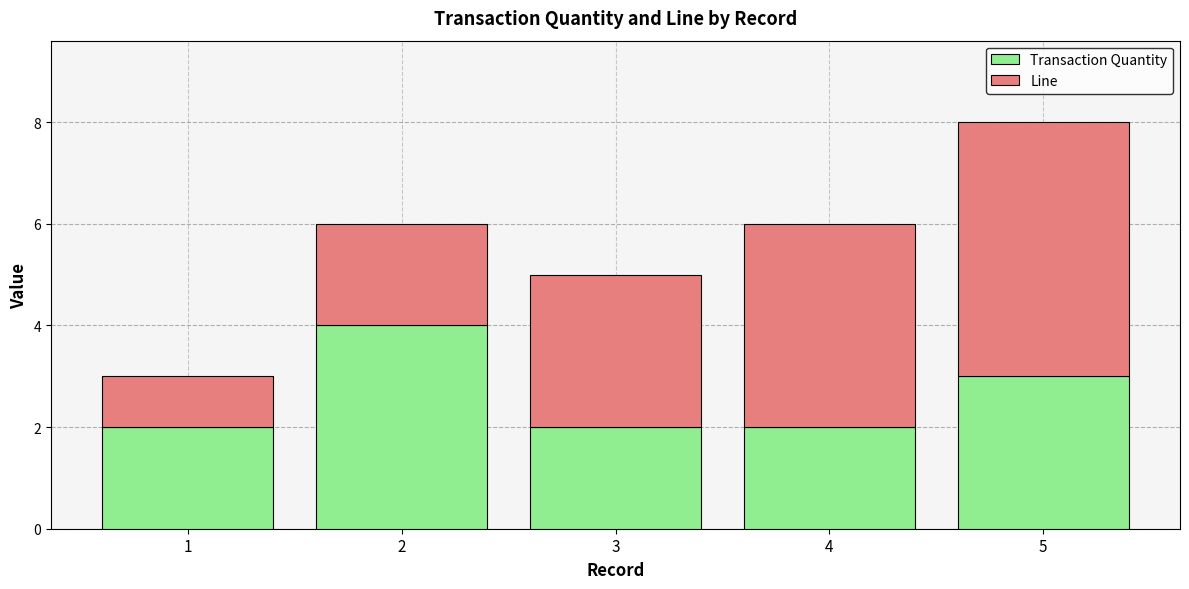

What is the maximum value for Transaction Quantity?

4